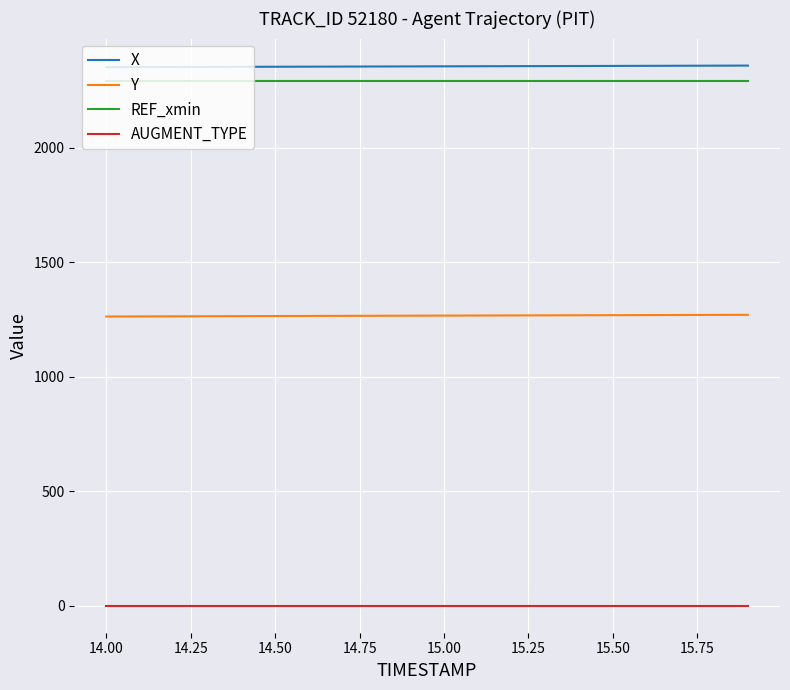

True or false: REF_xmin and X intersect in this chart.

False